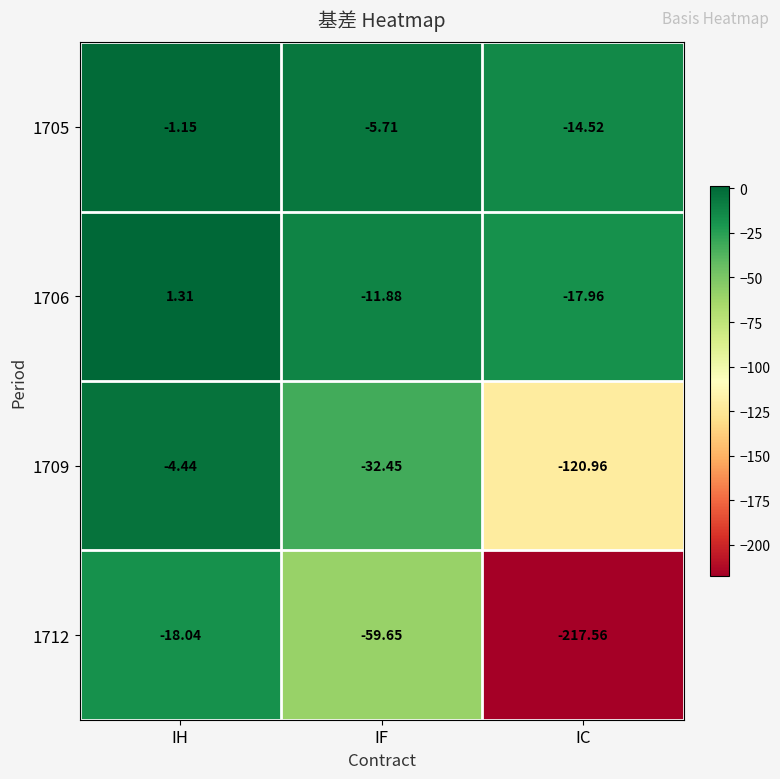

How many categories are shown in the chart?

3